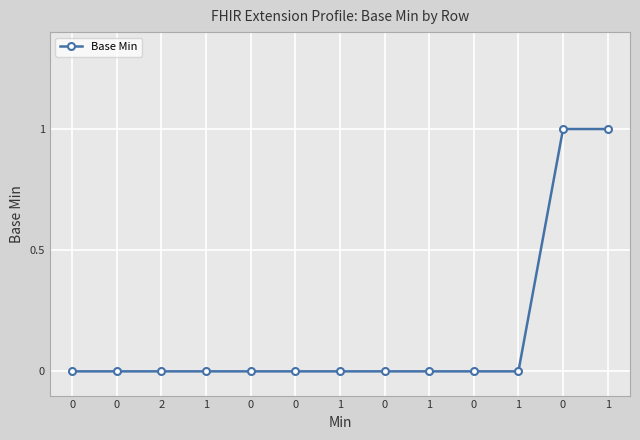

Does the chart display data point markers on the line(s)?

Yes